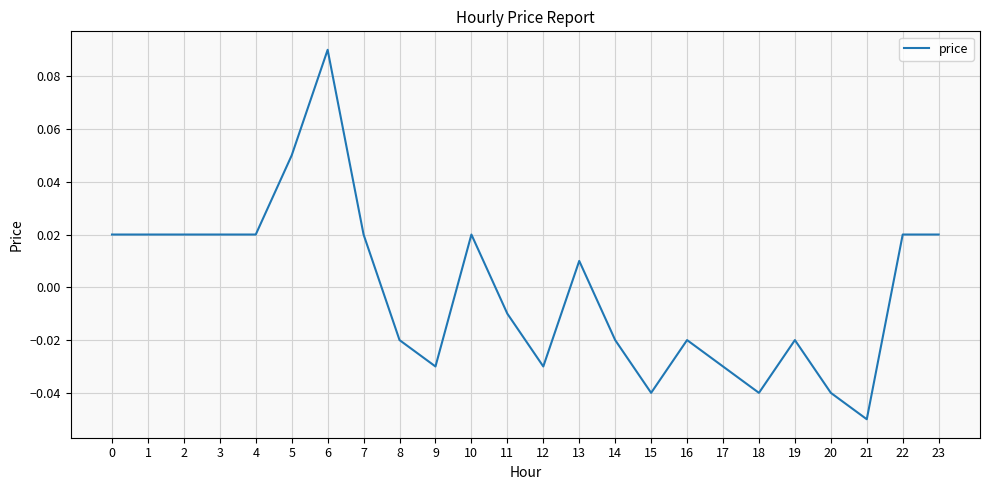

Count the number of data series in this chart.

1